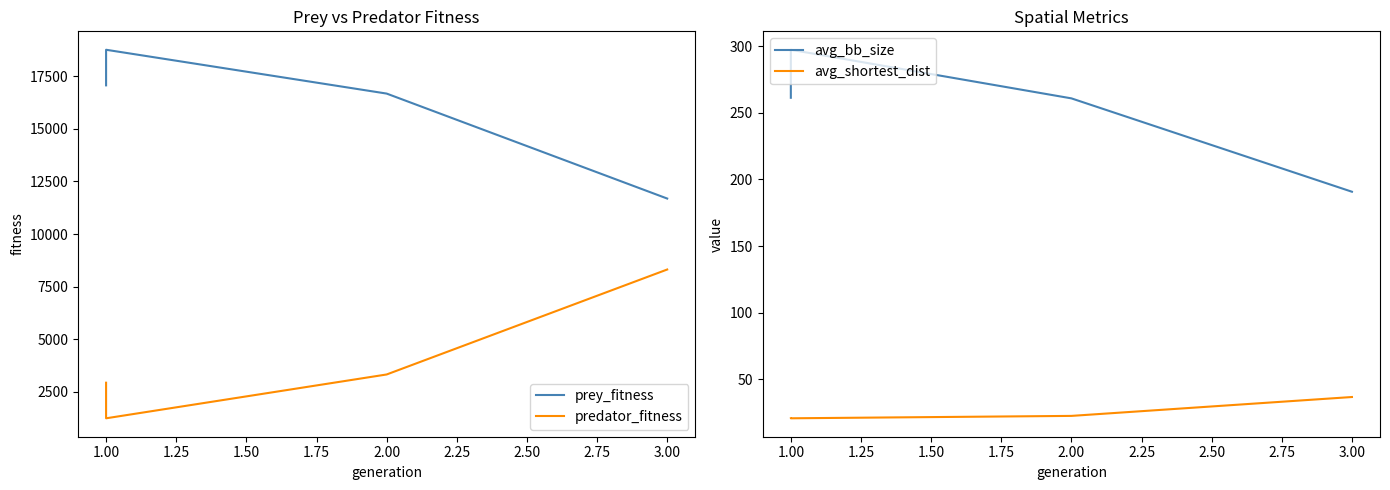

True or false: predator_fitness and avg_bb_size cross at least once.

False